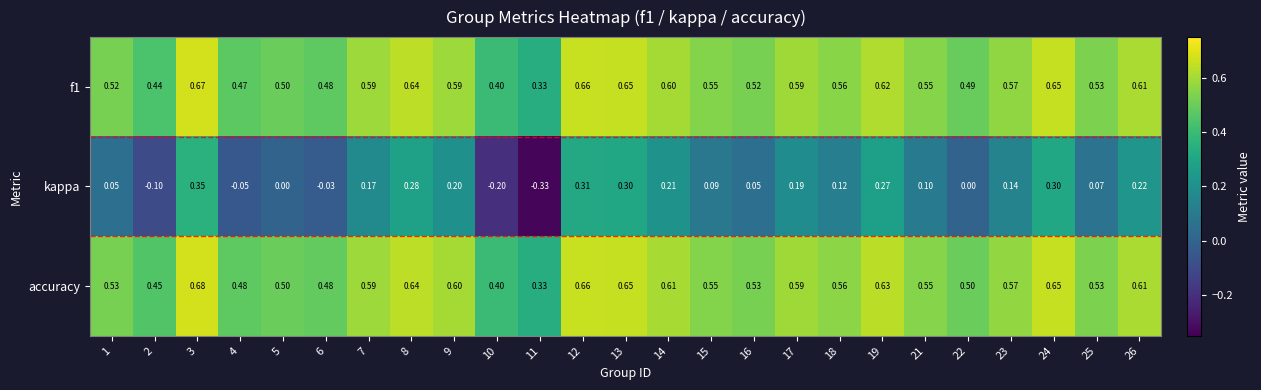

Between 10 and 13, which series saw the biggest shift?

kappa